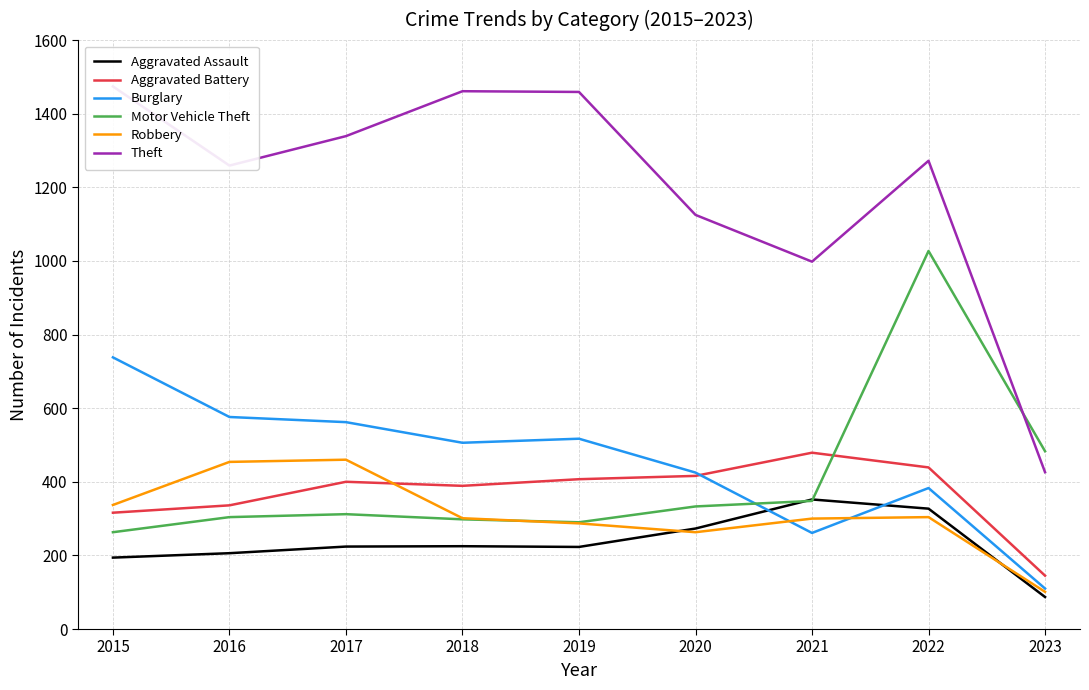

At which label is Theft closest to 950?

2021